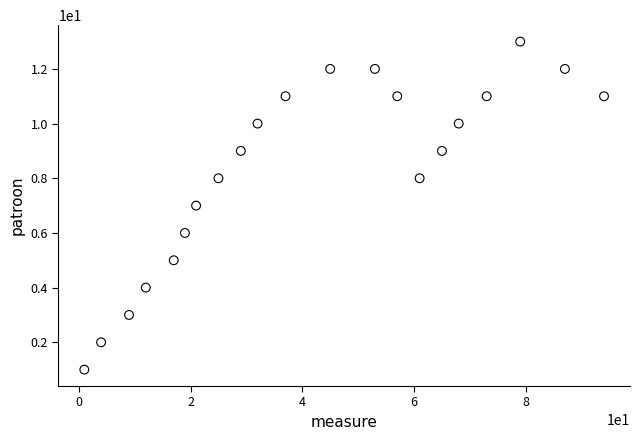

What is the range of Y values (max minus min)?

12